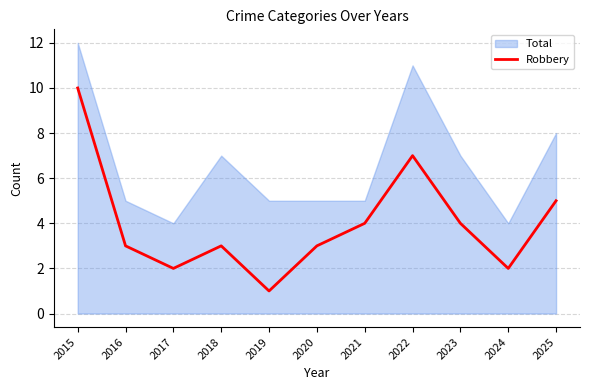

List the labels in order of value, smallest first.

2019, 2017, 2024, 2016, 2018, 2020, 2021, 2023, 2025, 2022, 2015